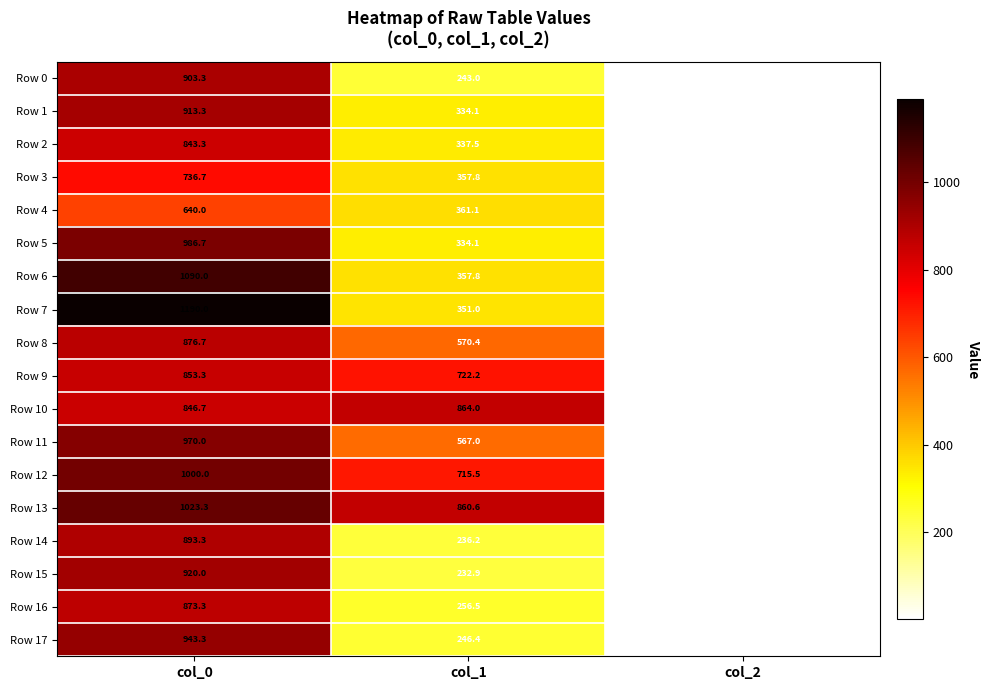

At how many categories does at least one series exceed 772?

2